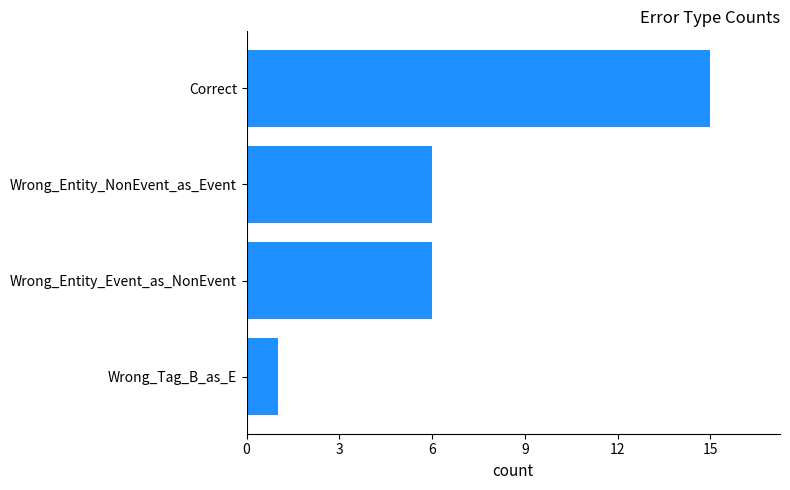

What is the average value?

7